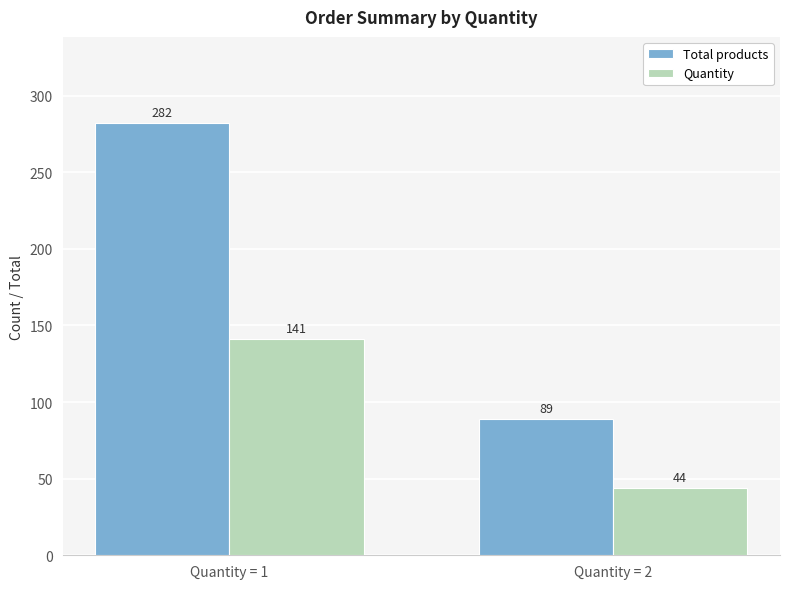

How many Total products values are between 89 and 282?

2